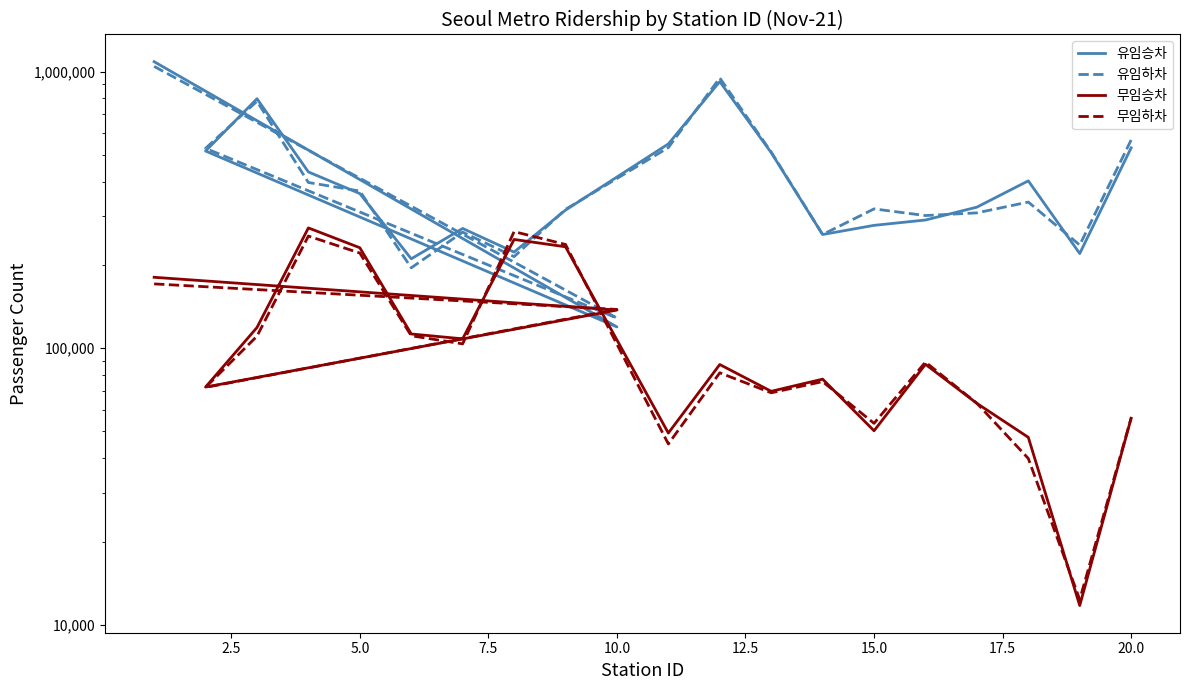

What is the total value across all series at 7.5?

1808640